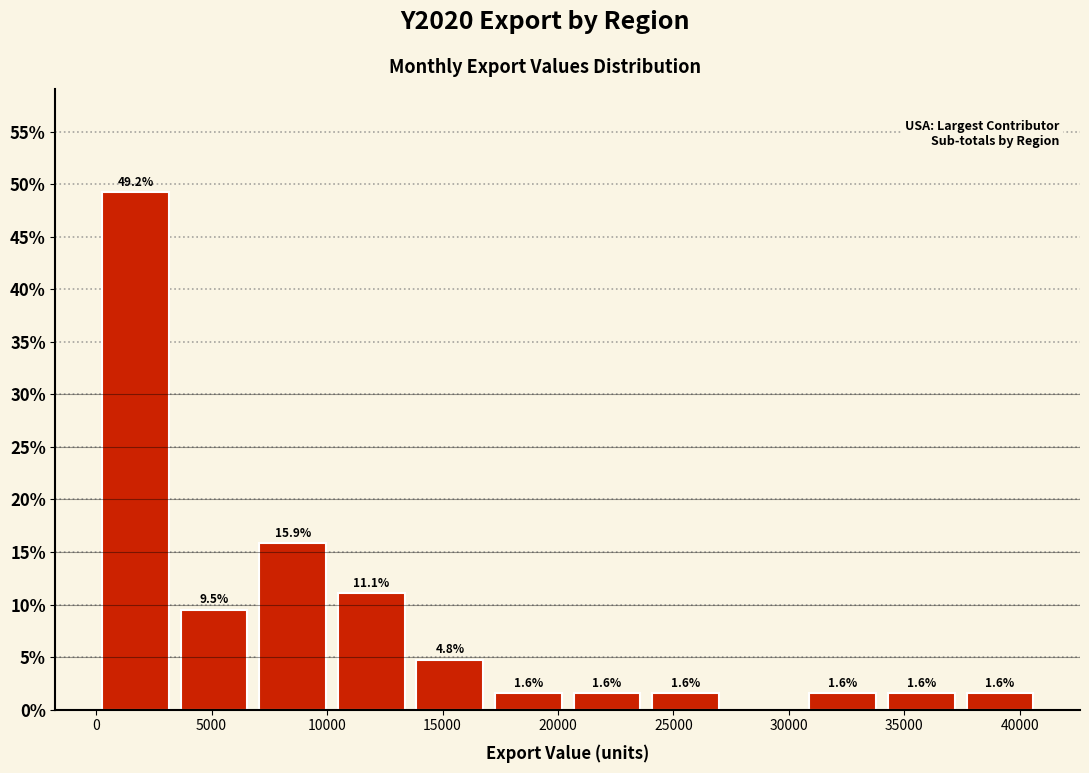

Which range on the x-axis has the tallest bar?

0 to 3500